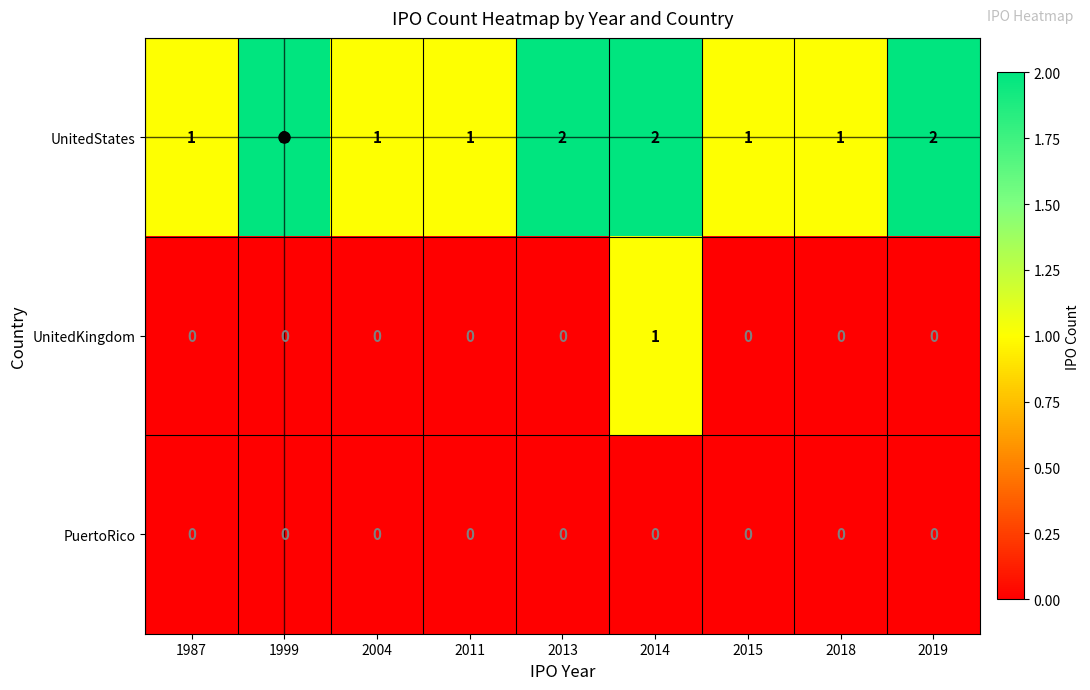

Is the value of PuertoRico at 2018 greater than the value of UnitedStates at 2011?

No